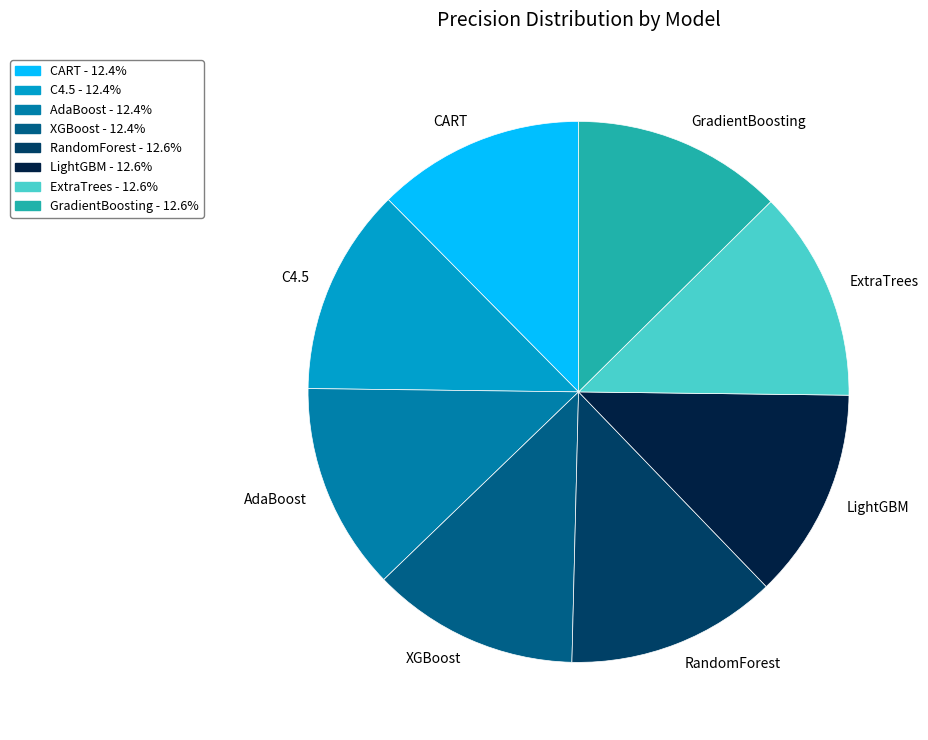

Is the sum of ExtraTrees and RandomForest greater than half?

No